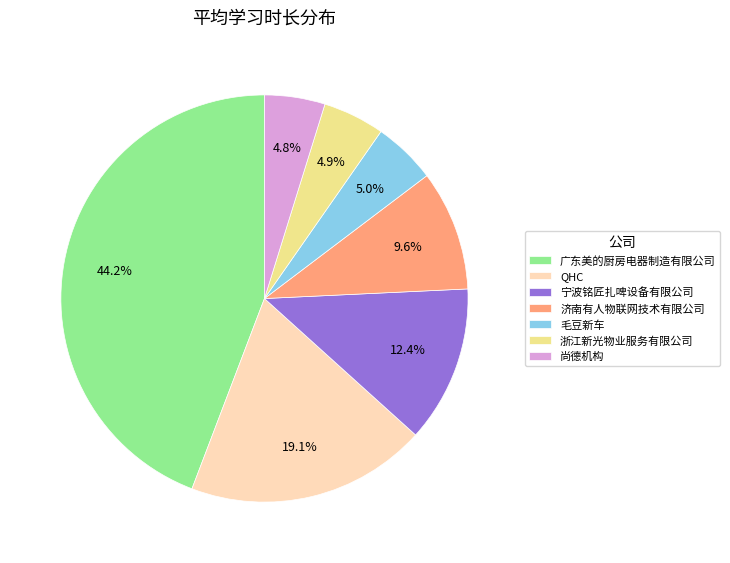

How many slices are in this pie chart?

7